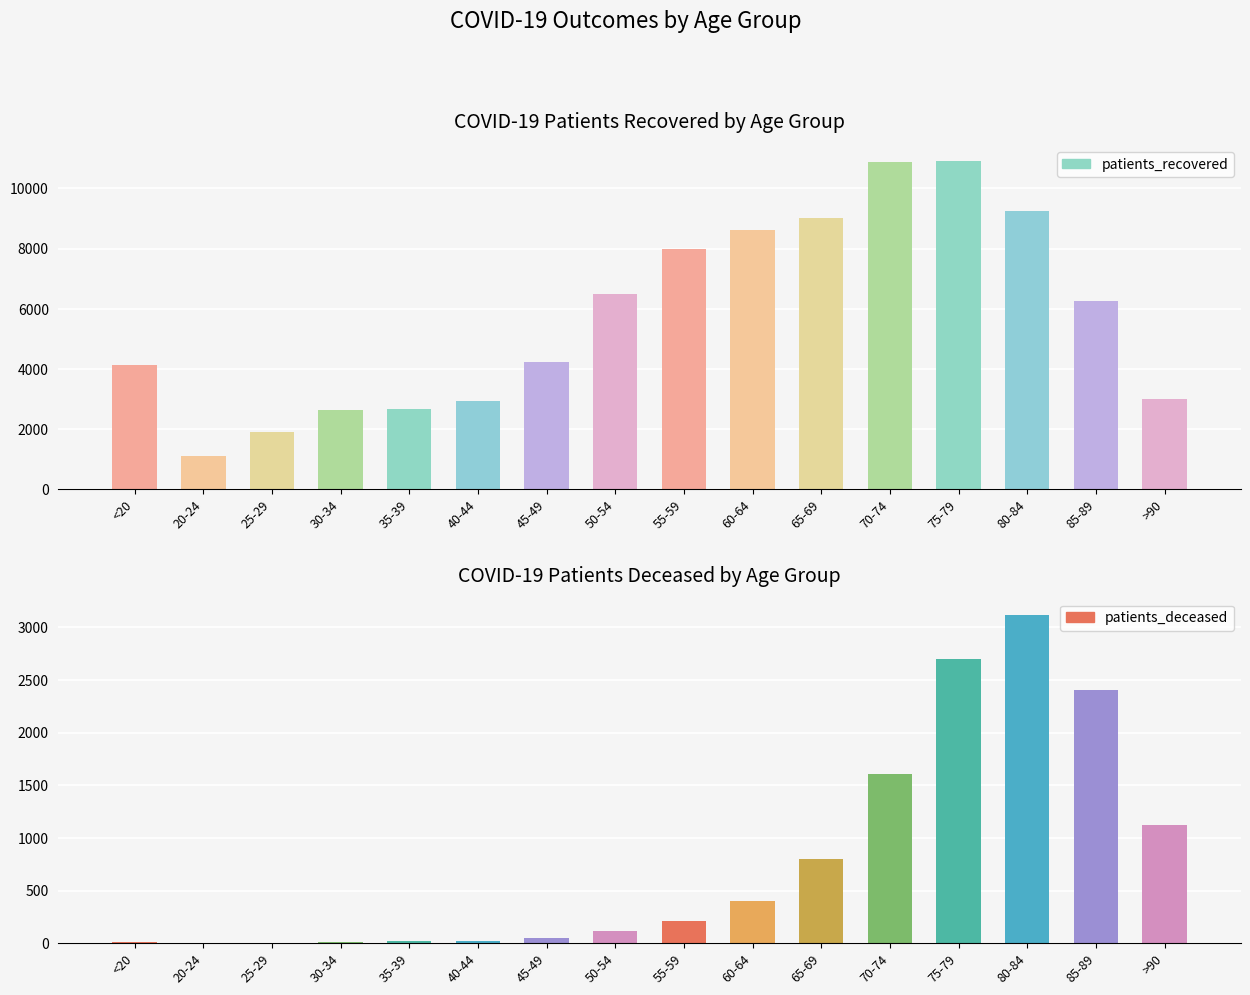

Reading left to right, what are all the values shown in this chart?

patients_deceased: <20=15	20-24=3	25-29=3	30-34=16	35-39=17	40-44=23	45-49=45	50-54=118	55-59=208	60-64=405	65-69=799	70-74=1609	75-79=2698	80-84=3118	85-89=2404	>90=1127
patients_recovered: <20=4134	20-24=1125	25-29=1920	30-34=2625	35-39=2662	40-44=2937	45-49=4227	50-54=6489	55-59=7980	60-64=8608	65-69=9024	70-74=10860	75-79=10899	80-84=9257	85-89=6272	>90=2994